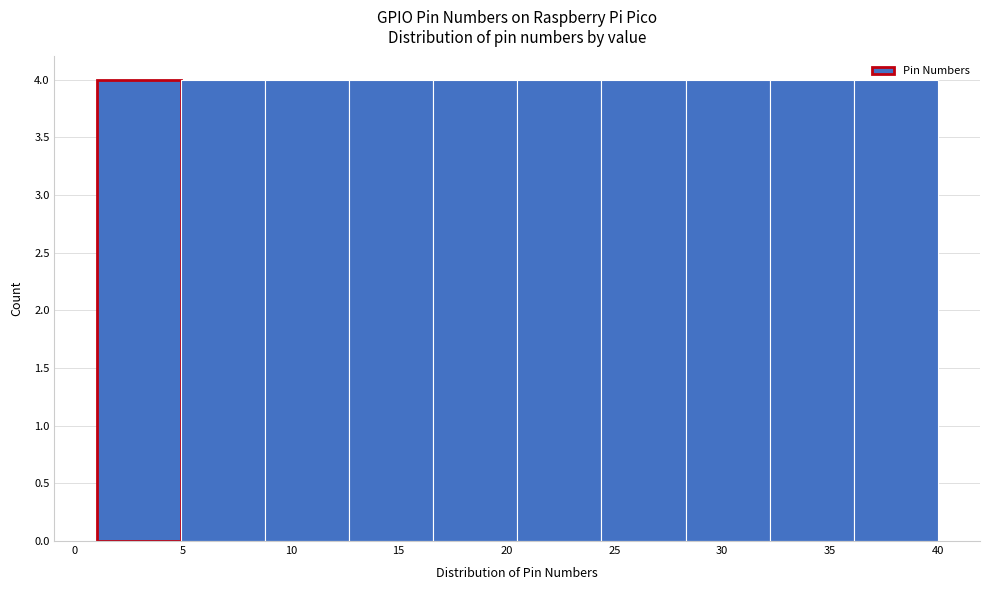

Reading left to right, list every bar in this chart as the range it spans on the x-axis followed by its height. Neither the bar edges nor the heights are printed on the chart, so give them approximately, as read against the axes.

1.0 to 4.9: 4
4.9 to 8.8: 4
8.8 to 12.7: 4
12.7 to 16.6: 4
16.6 to 20.5: 4
20.5 to 24.4: 4
24.4 to 28.3: 4
28.3 to 32.2: 4
32.2 to 36.1: 4
36.1 to 40.0: 4